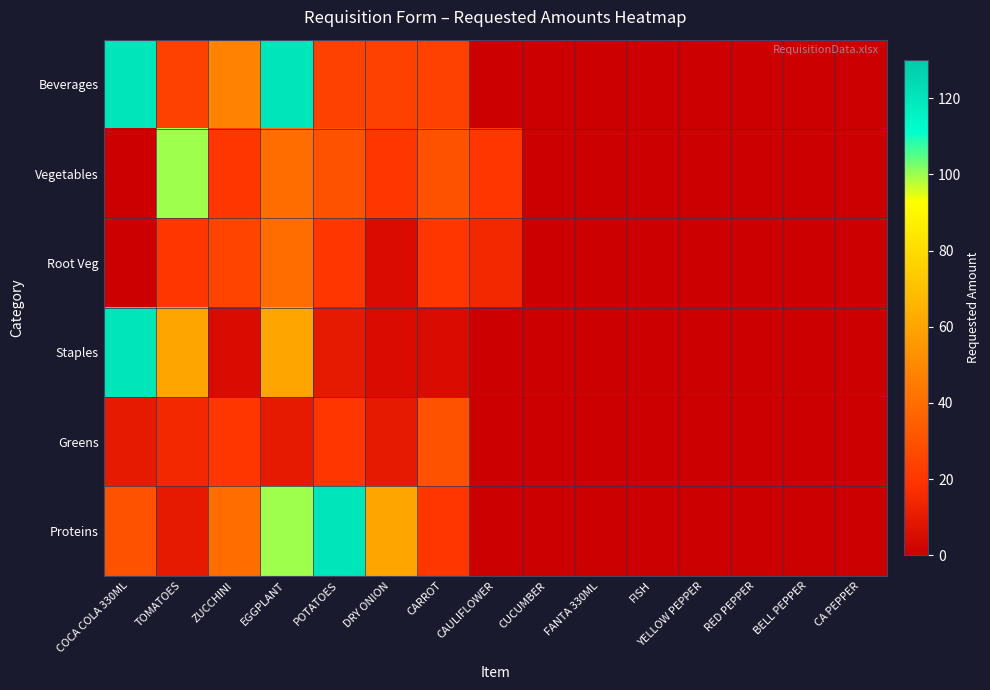

Reading right to left, list all the values displayed in this chart.

Beverages: CA PEPPER=0	BELL PEPPER=0	RED PEPPER=0	YELLOW PEPPER=0	FISH=0	FANTA 330ML=0	CUCUMBER=0	CAULIFLOWER=0	CARROT=24	DRY ONION=24	POTATOES=24	EGGPLANT=120	ZUCCHINI=48	TOMATOES=24	COCA COLA 330ML=120
Vegetables: CA PEPPER=0	BELL PEPPER=0	RED PEPPER=0	YELLOW PEPPER=0	FISH=0	FANTA 330ML=0	CUCUMBER=0	CAULIFLOWER=20	CARROT=30	DRY ONION=20	POTATOES=30	EGGPLANT=40	ZUCCHINI=20	TOMATOES=100	COCA COLA 330ML=0
Root Veg: CA PEPPER=0	BELL PEPPER=0	RED PEPPER=0	YELLOW PEPPER=0	FISH=0	FANTA 330ML=0	CUCUMBER=0	CAULIFLOWER=15	CARROT=20	DRY ONION=5	POTATOES=20	EGGPLANT=40	ZUCCHINI=25	TOMATOES=20	COCA COLA 330ML=0
Staples: CA PEPPER=0	BELL PEPPER=0	RED PEPPER=0	YELLOW PEPPER=0	FISH=0	FANTA 330ML=0	CUCUMBER=0	CAULIFLOWER=0	CARROT=5	DRY ONION=5	POTATOES=10	EGGPLANT=60	ZUCCHINI=5	TOMATOES=60	COCA COLA 330ML=120
Greens: CA PEPPER=0	BELL PEPPER=0	RED PEPPER=0	YELLOW PEPPER=0	FISH=0	FANTA 330ML=0	CUCUMBER=0	CAULIFLOWER=0	CARROT=30	DRY ONION=10	POTATOES=20	EGGPLANT=10	ZUCCHINI=20	TOMATOES=15	COCA COLA 330ML=10
Proteins: CA PEPPER=0	BELL PEPPER=0	RED PEPPER=0	YELLOW PEPPER=0	FISH=0	FANTA 330ML=0	CUCUMBER=0	CAULIFLOWER=0	CARROT=20	DRY ONION=60	POTATOES=120	EGGPLANT=100	ZUCCHINI=40	TOMATOES=10	COCA COLA 330ML=30